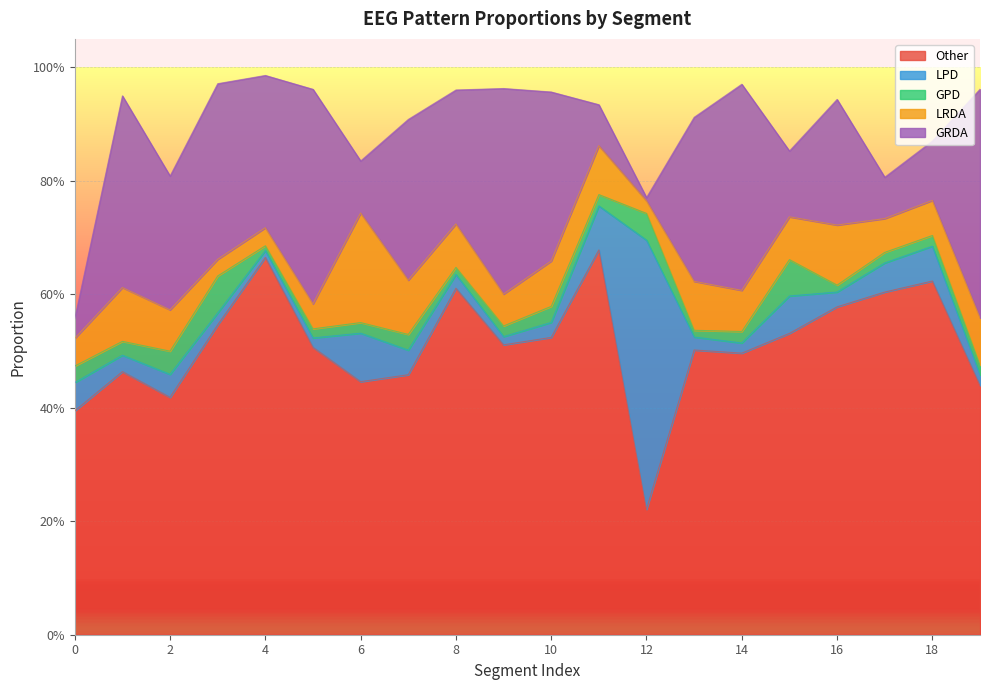

What is the difference between the second highest and minimum values in the GRDA series?

0.4